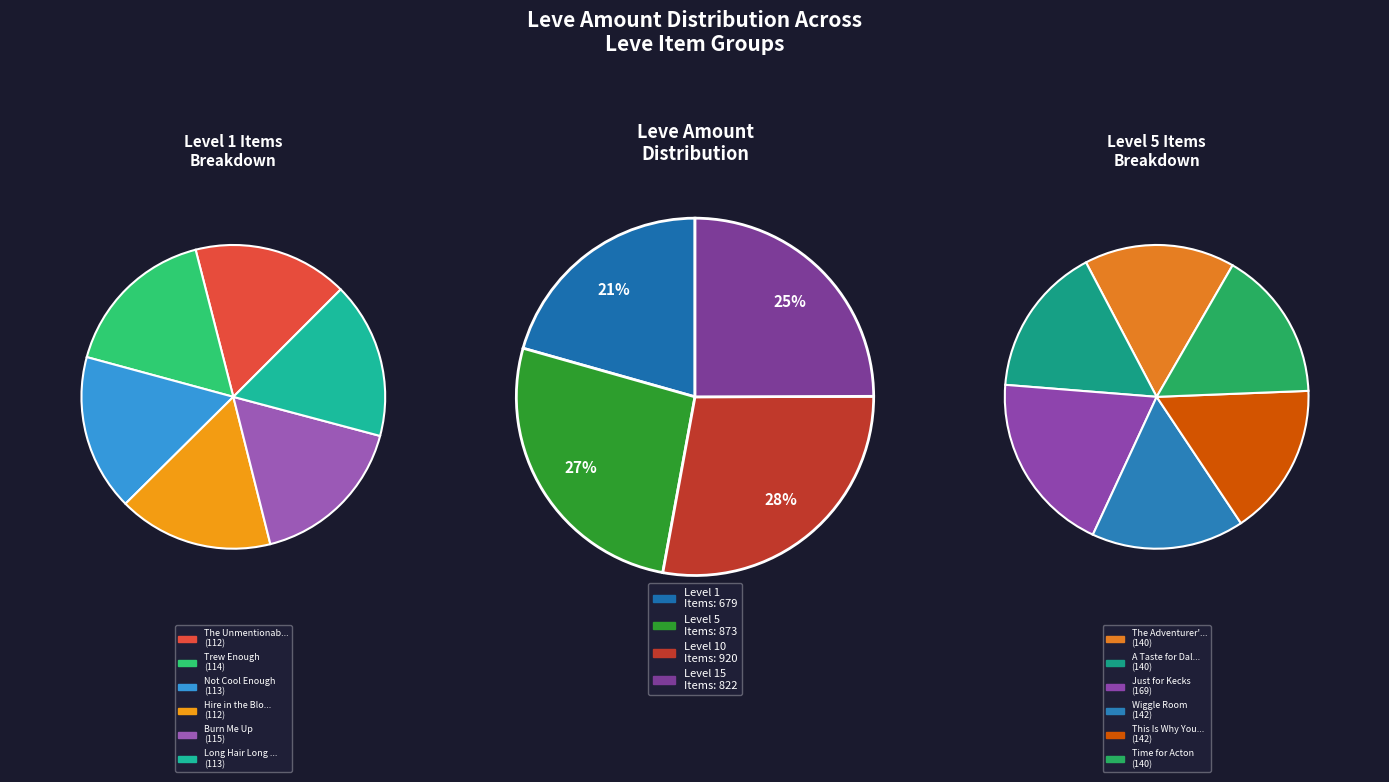

Is there any slice that represents more than half of the pie?

No